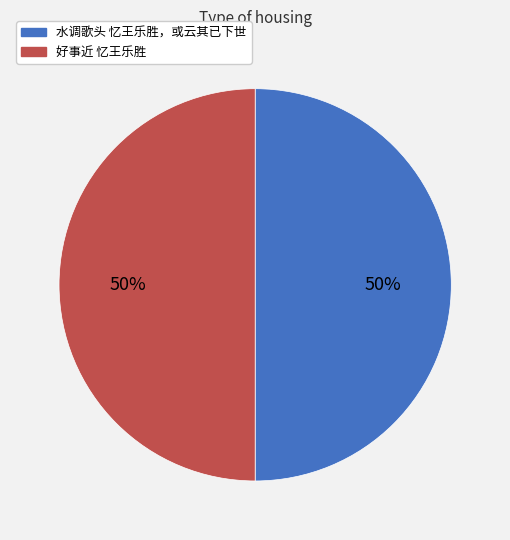

Combined, do 好事近 忆王乐胜 and 水调歌头 忆王乐胜，或云其已下世 account for over 50%?

Yes